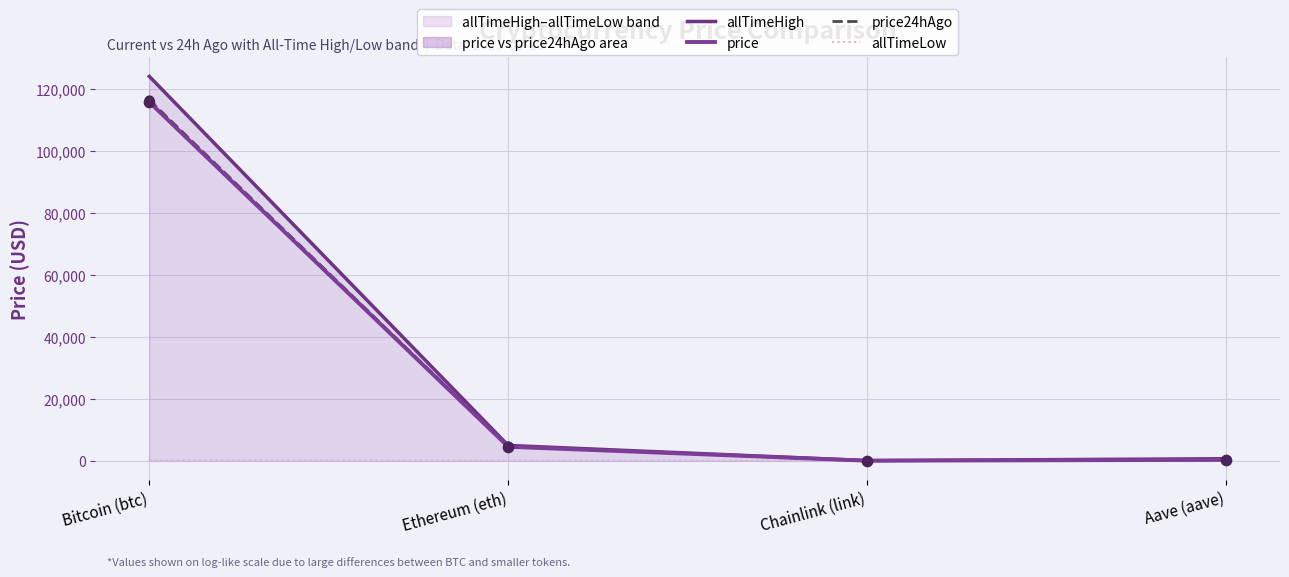

What is the total value across all series at Chainlink (link)?

100.7